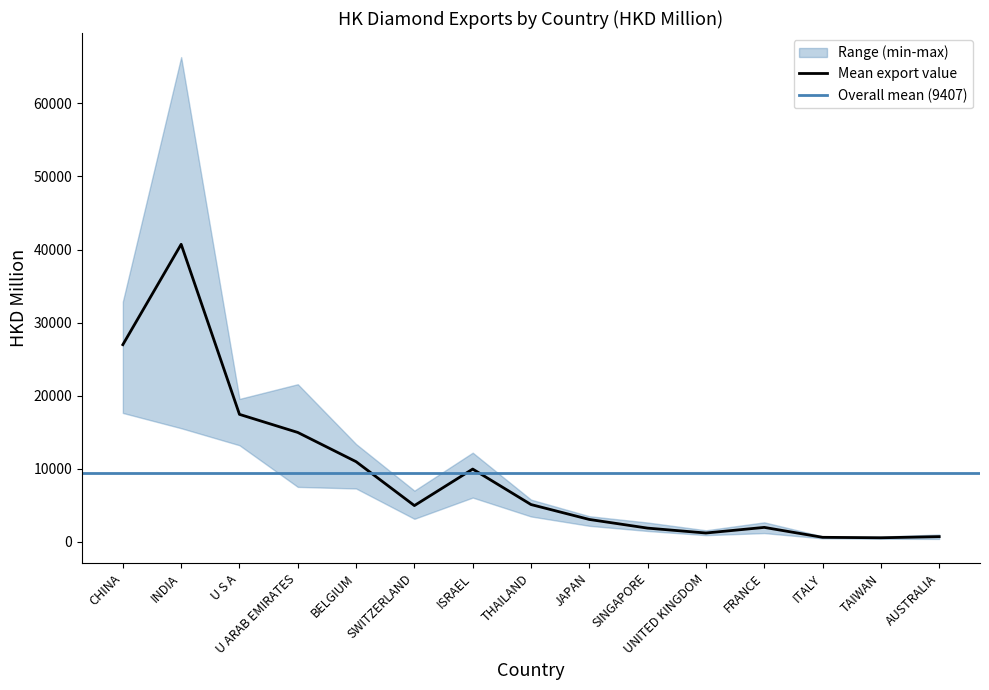

Where is Mean export value nearest to the value 20635?

U S A